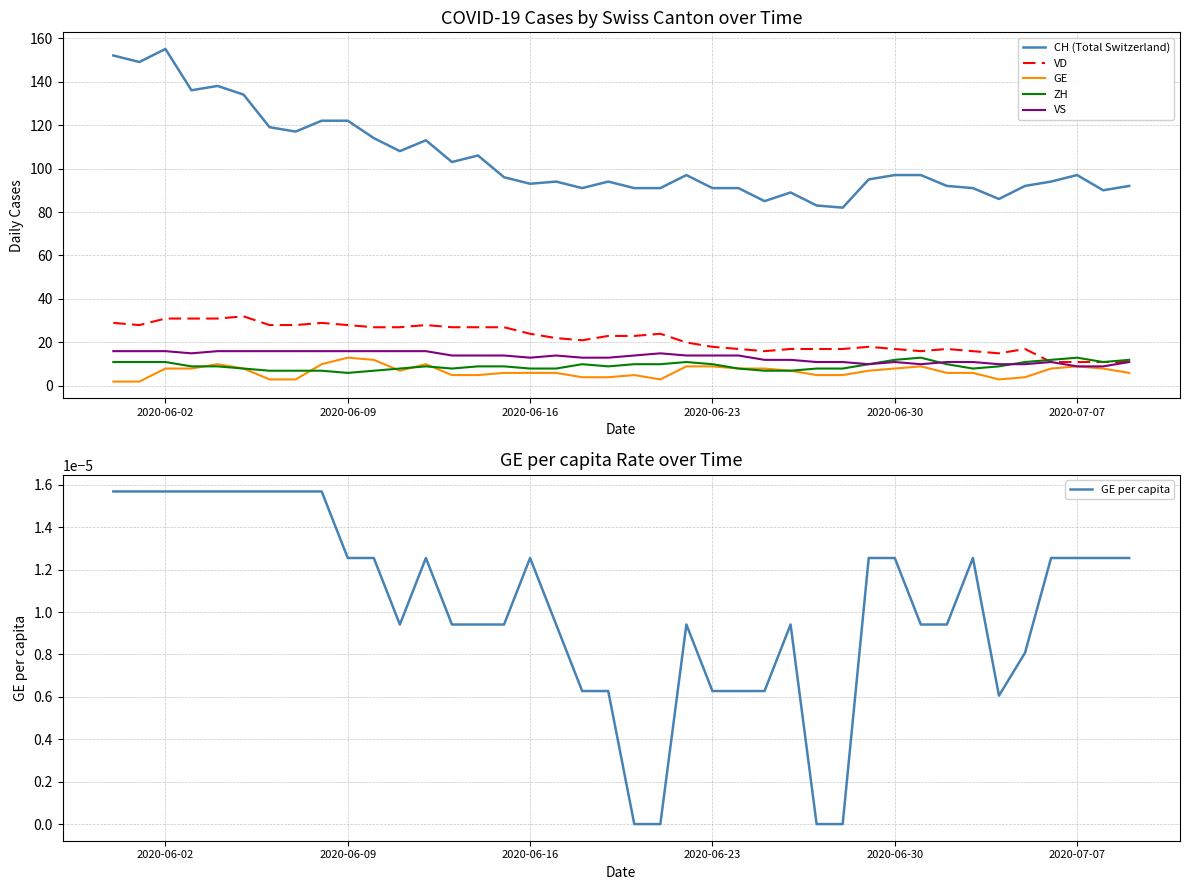

True or false: VD and CH (Total Switzerland) intersect in this chart.

False